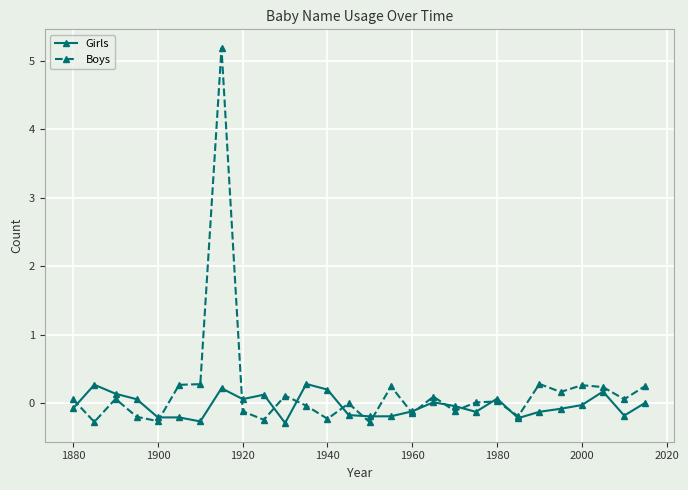

True or false: Girls and Boys cross at least once.

True